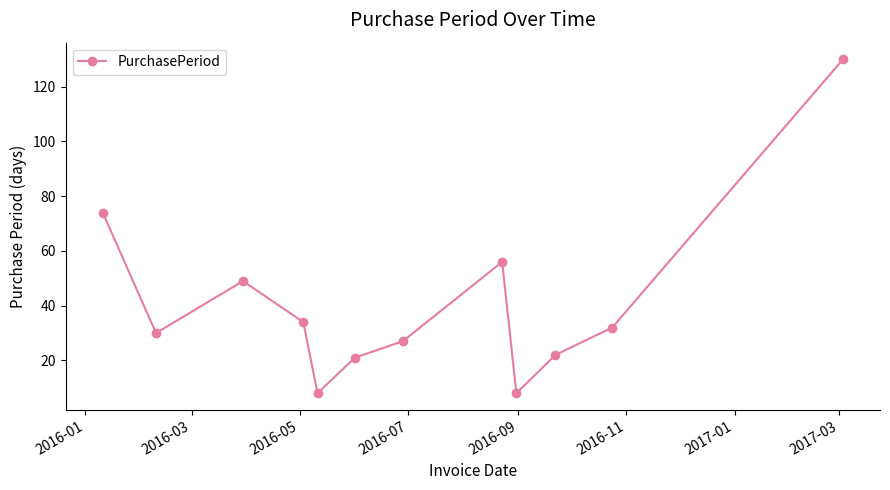

What is the value of the 3rd point from the left?

49